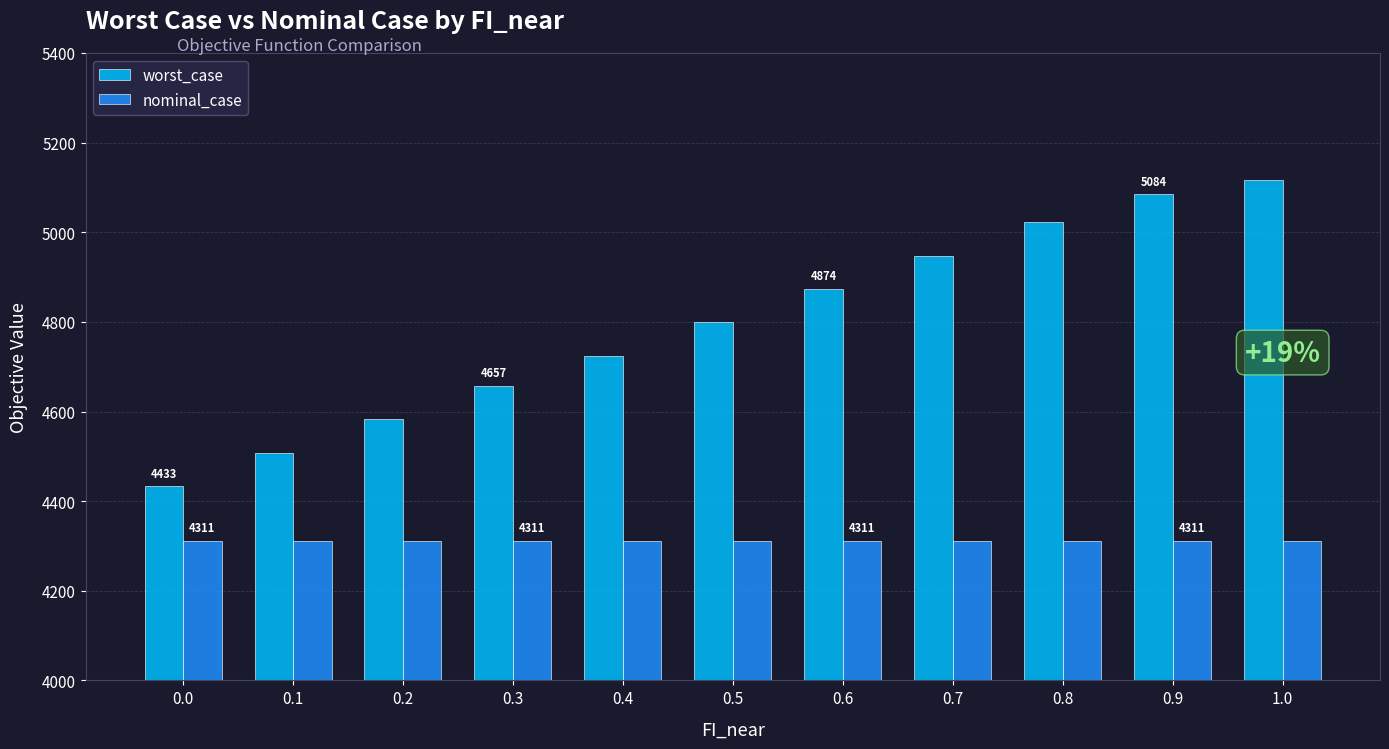

Is it true that nominal_case equals 4311.3 at 0.9?

True